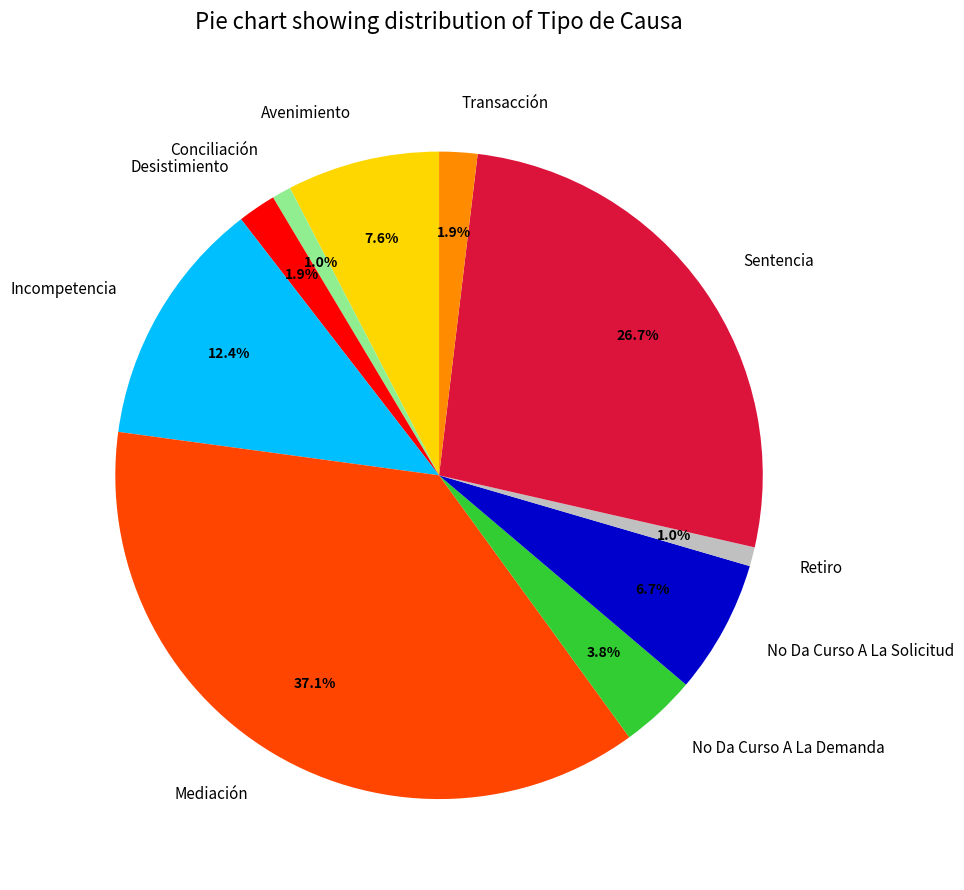

Combined, what portion of the pie is No Da Curso A La Demanda and Transacción?

5.7%